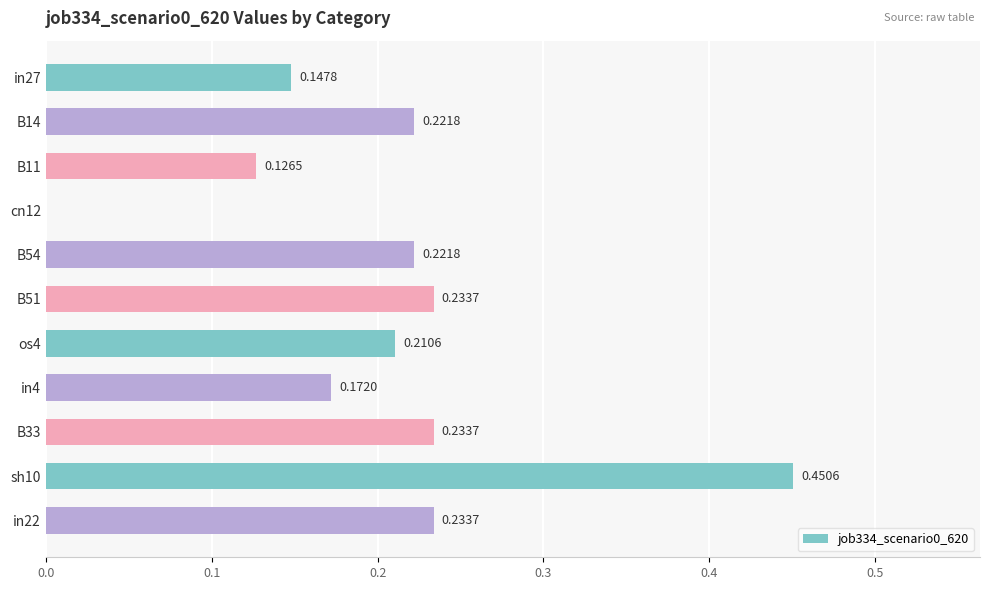

What is the sum of all values?

2.3